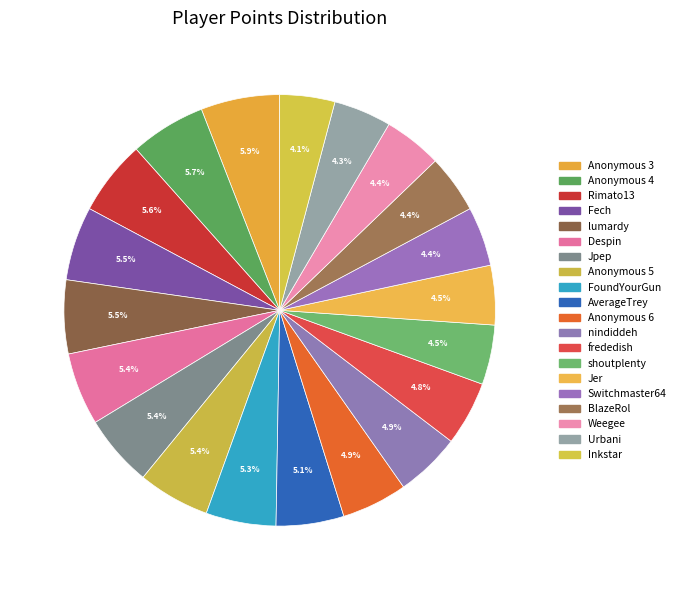

How many slices are in this pie chart?

20